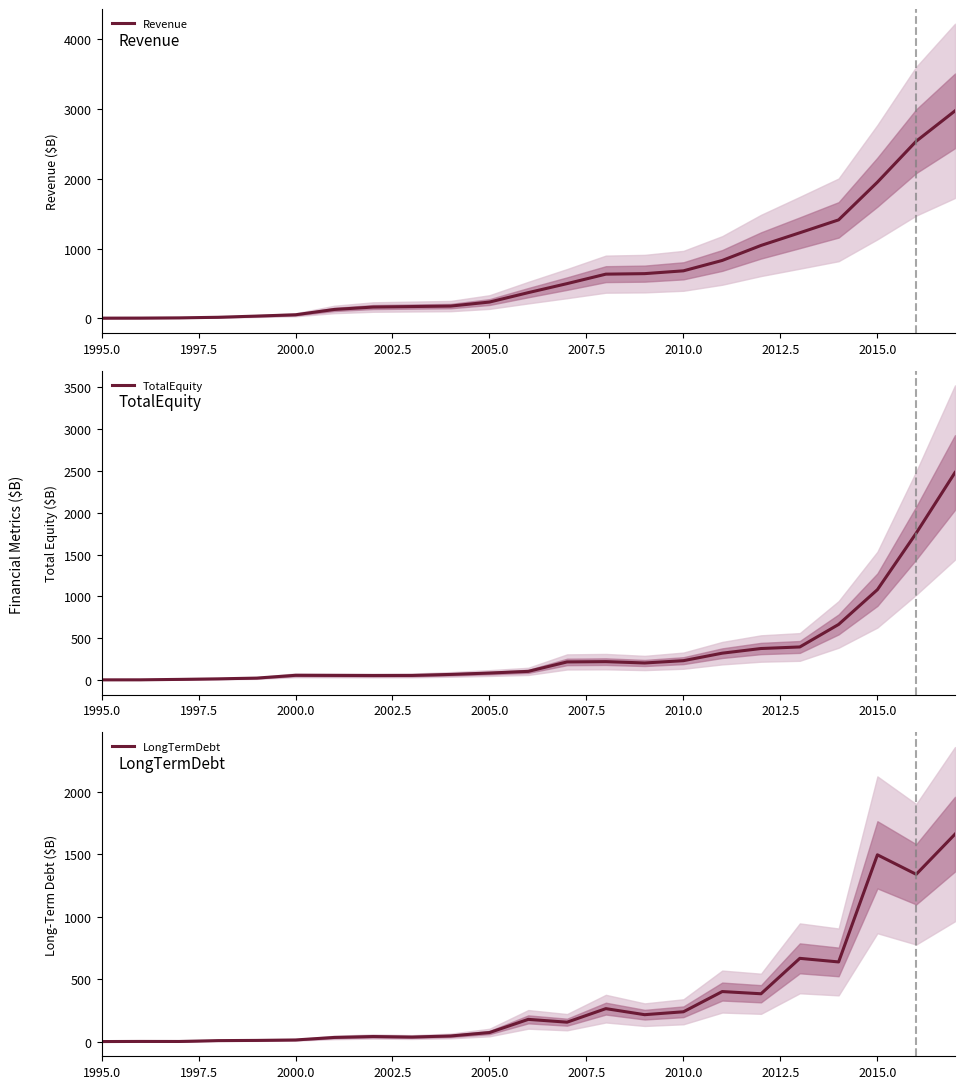

Is it true that TotalEquity equals 1080.3 at 2015.0?

True